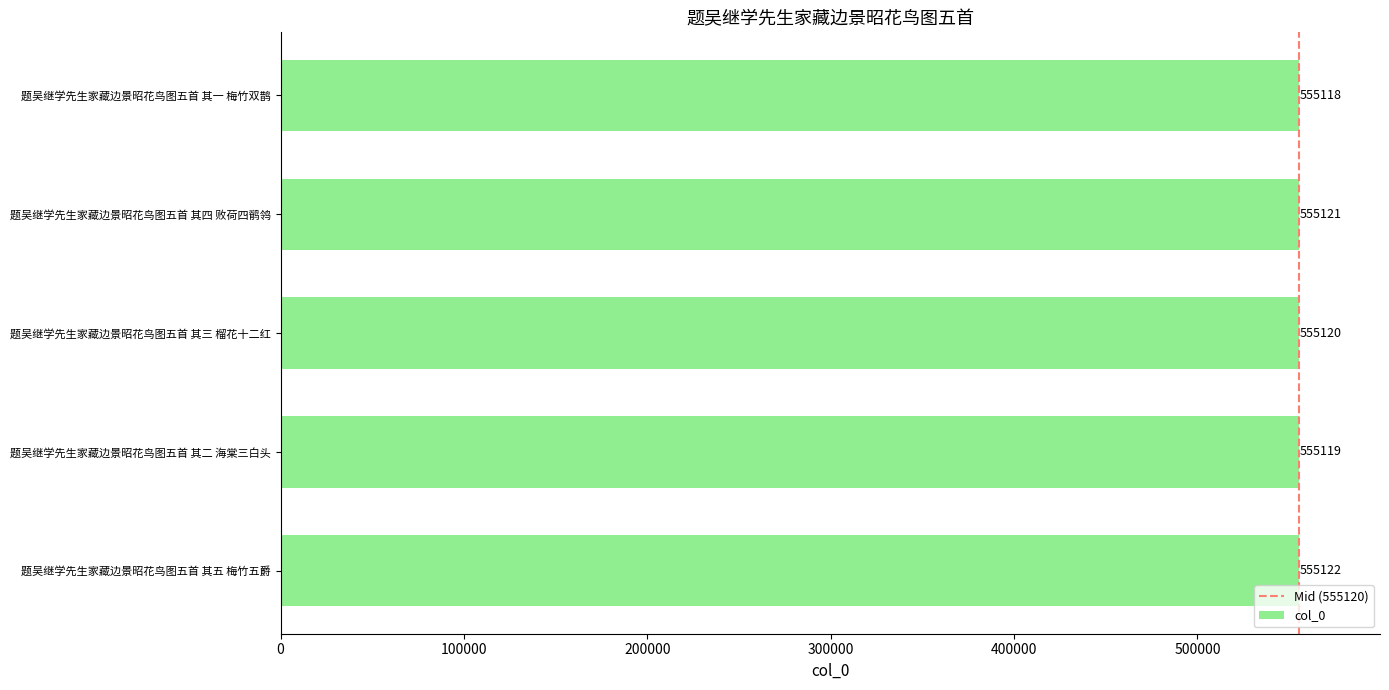

Reading top to bottom, what are all the values shown in this chart?

题吴继学先生家藏边景昭花鸟图五首 其一 梅竹双鹊=555118	题吴继学先生家藏边景昭花鸟图五首 其四 败荷四鹡鸰=555121	题吴继学先生家藏边景昭花鸟图五首 其三 榴花十二红=555120	题吴继学先生家藏边景昭花鸟图五首 其二 海棠三白头=555119	题吴继学先生家藏边景昭花鸟图五首 其五 梅竹五爵=555122